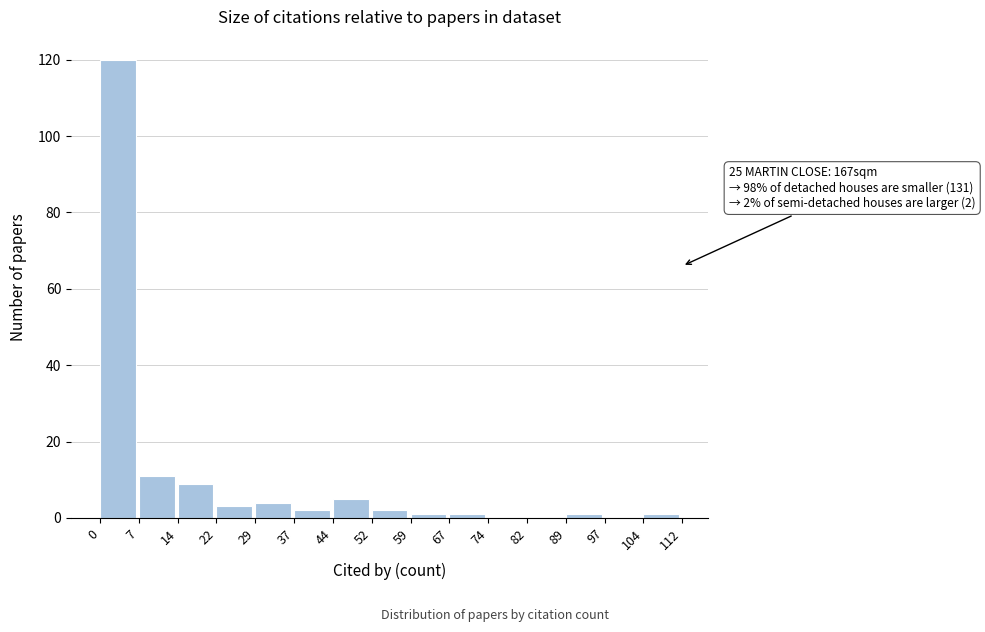

Which range on the x-axis has the tallest bar?

0 to 7